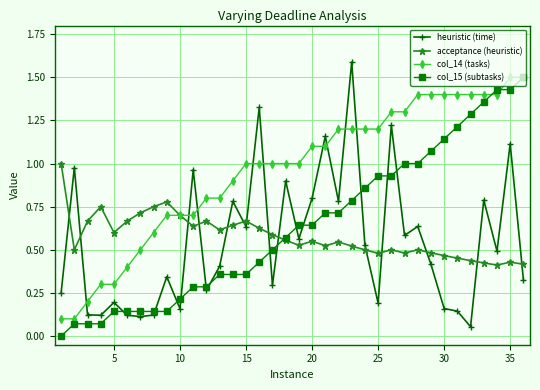

Which series has the largest total across all categories?

col_14 (tasks)